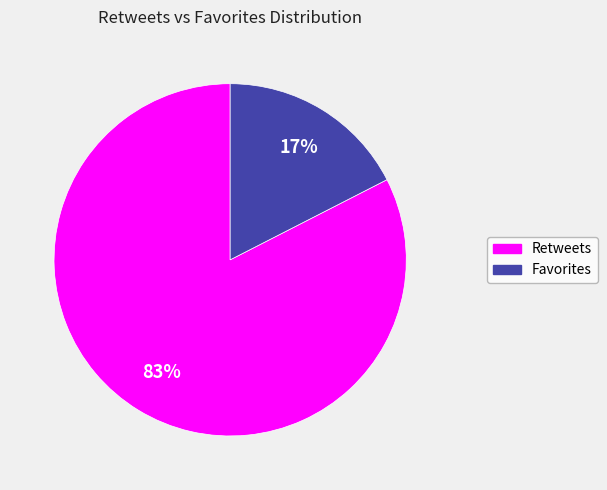

Rank the categories by value from highest to lowest.

Retweets, Favorites